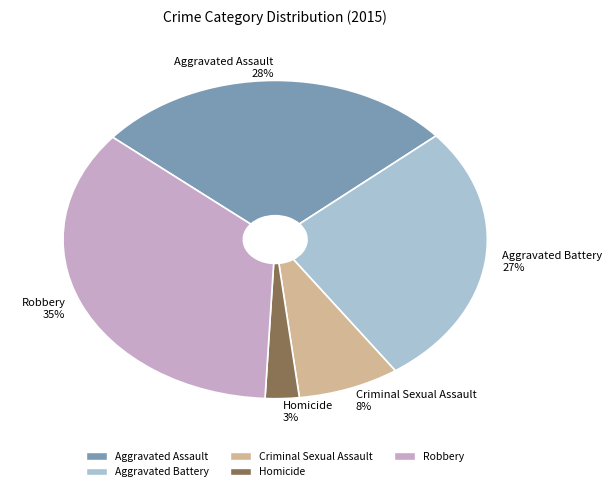

To the nearest percent, what is the difference between the Criminal Sexual Assault and Homicide slice percentages?

5%